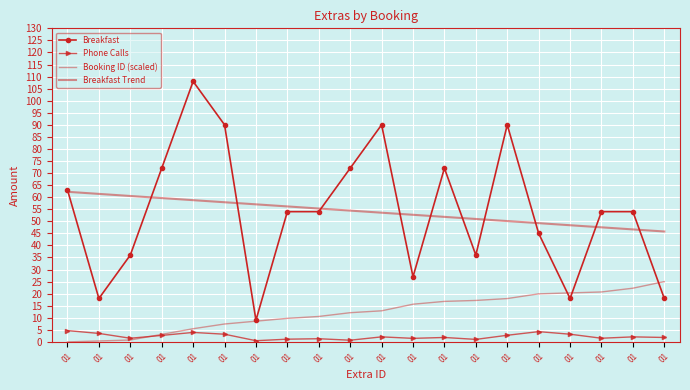

What is the highest value of the Phone Calls series?

4.7